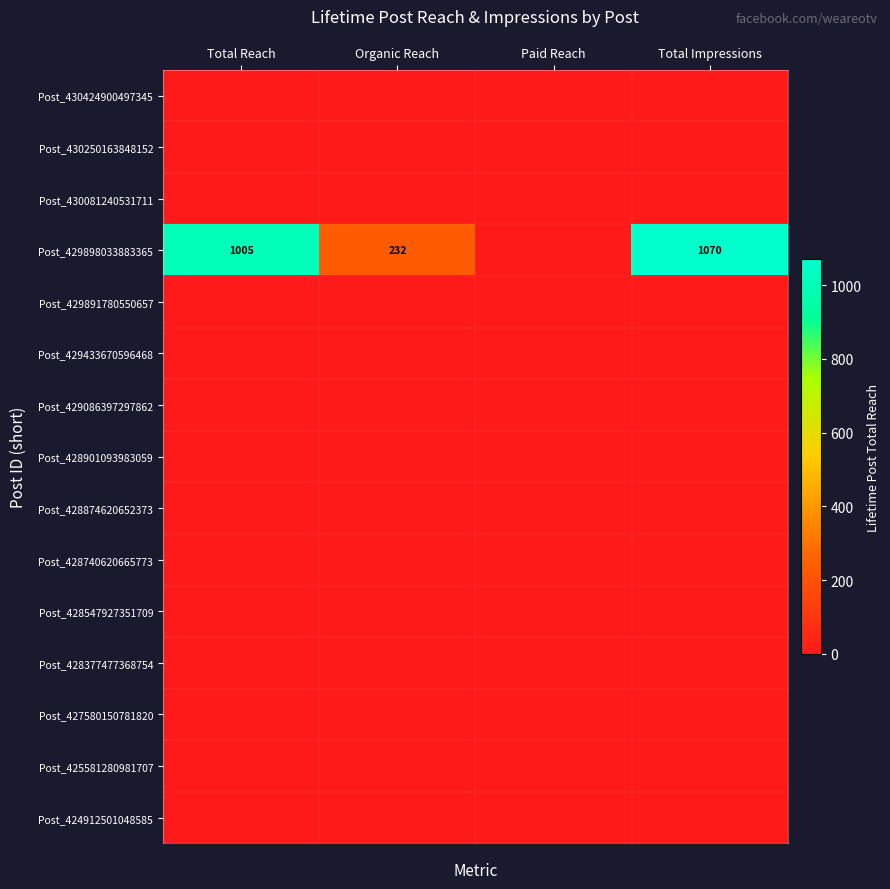

List the series in order of their peak value, highest first.

Post_429898033883365, Post_430424900497345, Post_430250163848152, Post_430081240531711, Post_429891780550657, Post_429433670596468, Post_429086397297862, Post_428901093983059, Post_428874620652373, Post_428740620665773, Post_428547927351709, Post_428377477368754, Post_427580150781820, Post_425581280981707, Post_424912501048585